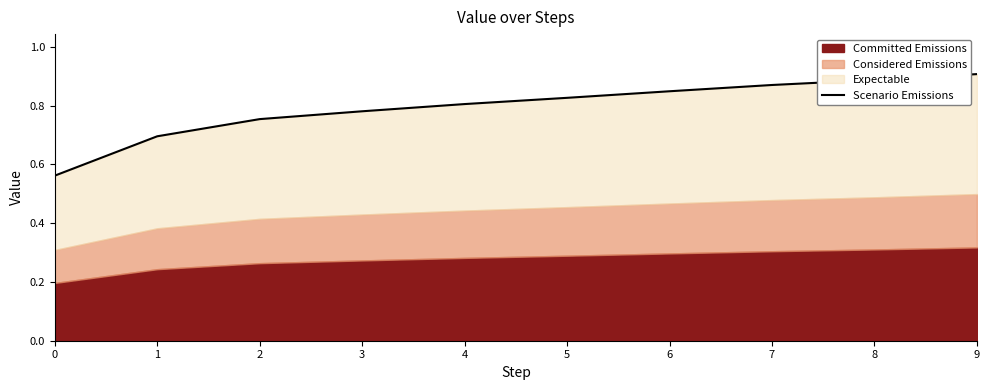

How many lines are shown in the chart?

1